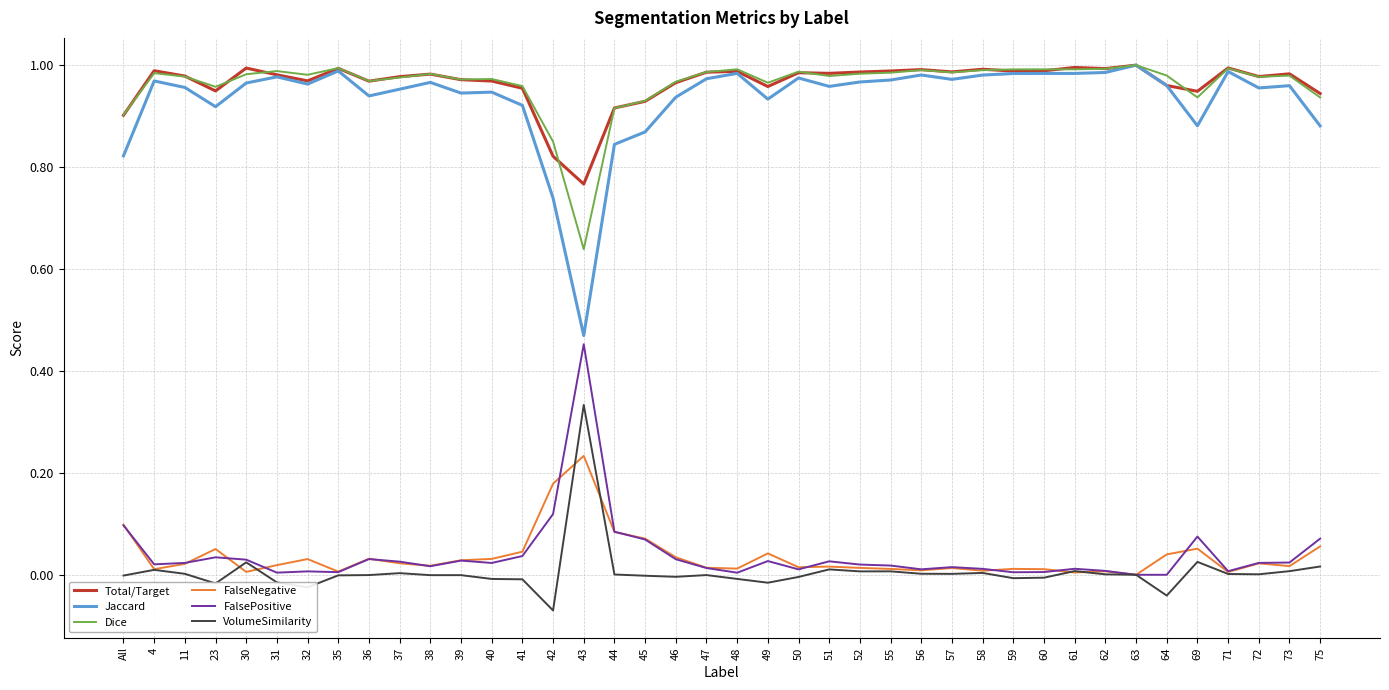

Which category has the lowest value across all series?

42